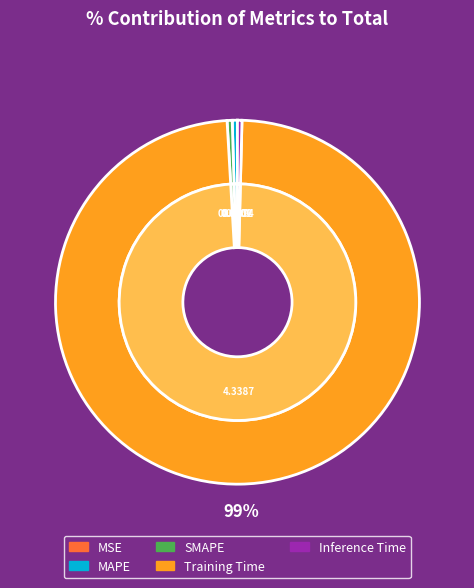

True or false: SMAPE accounts for 1% of the total.

False